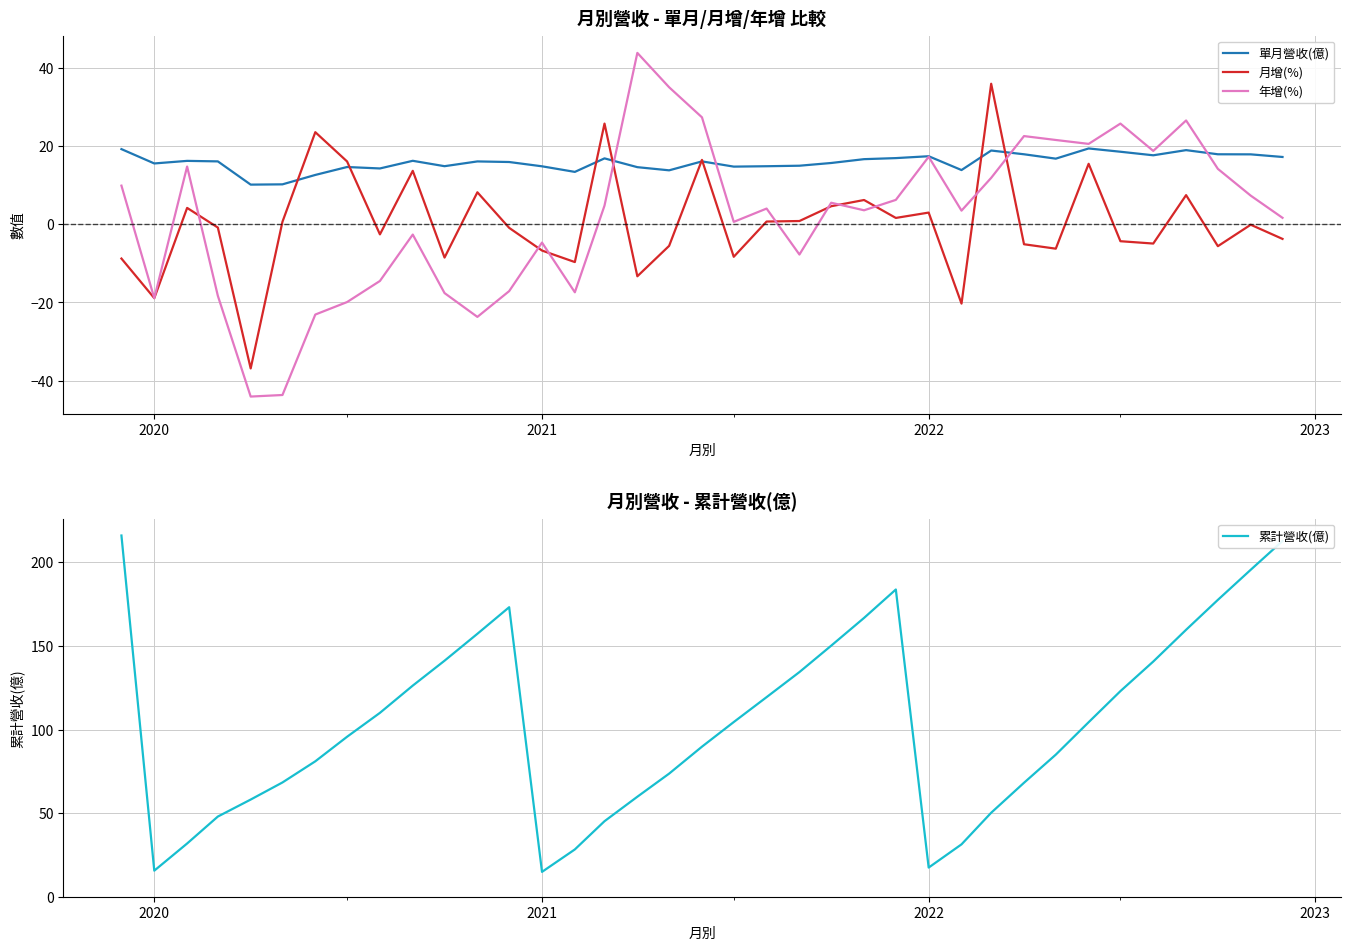

How many values in 年增(%) are below zero?

14